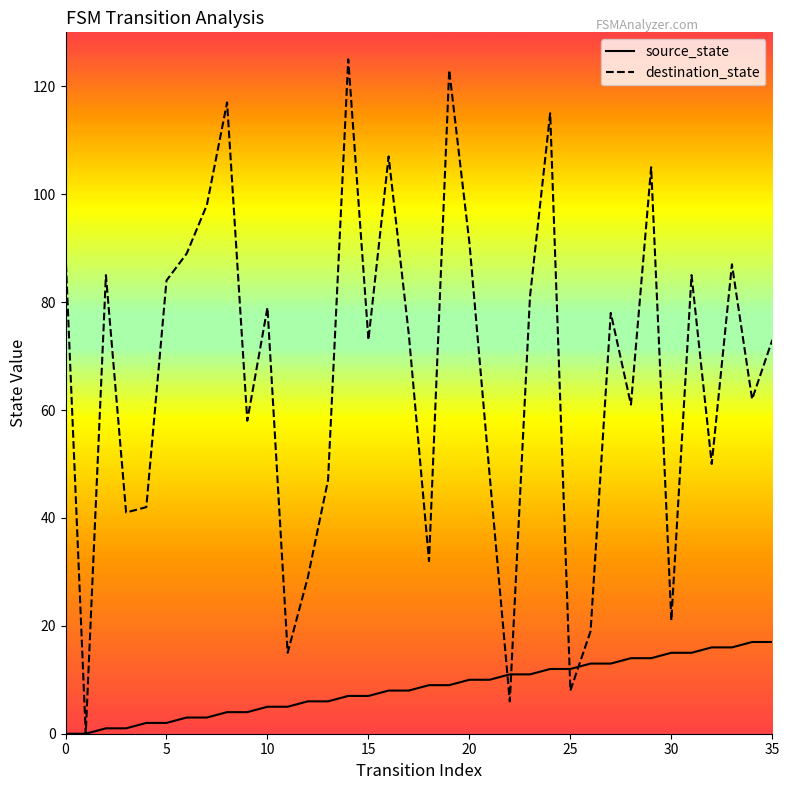

What is the greatest value displayed?

125